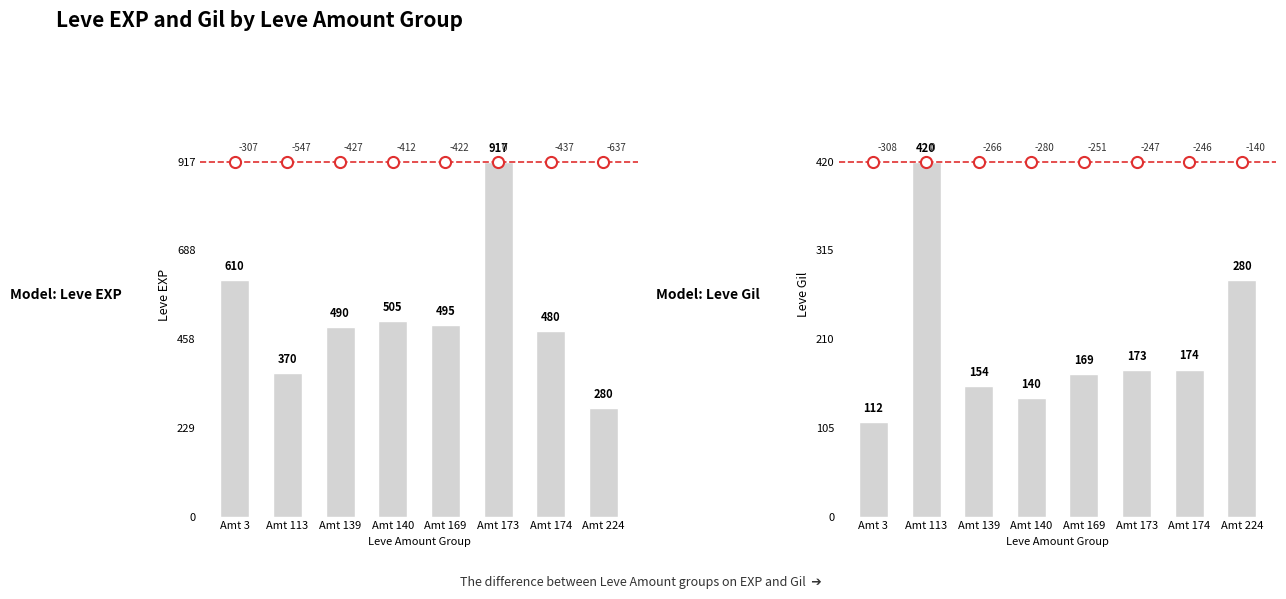

The Leve EXP series shows 252 at Grilled Trout. True or false?

False